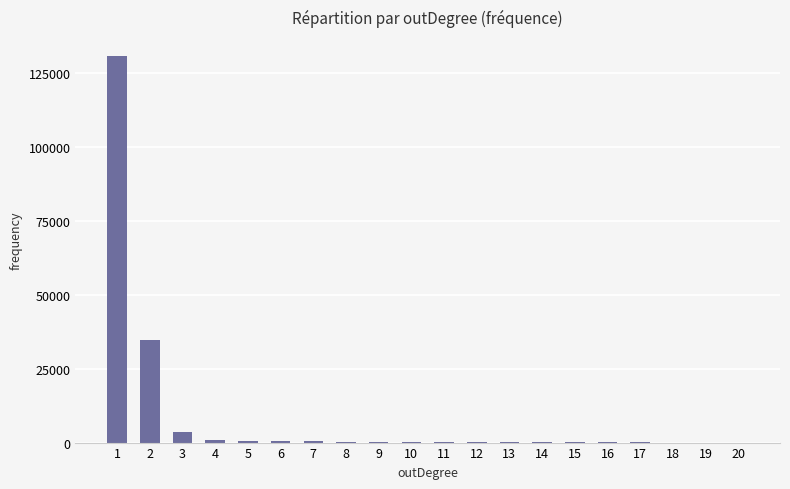

What is the maximum value shown in the chart?

130769